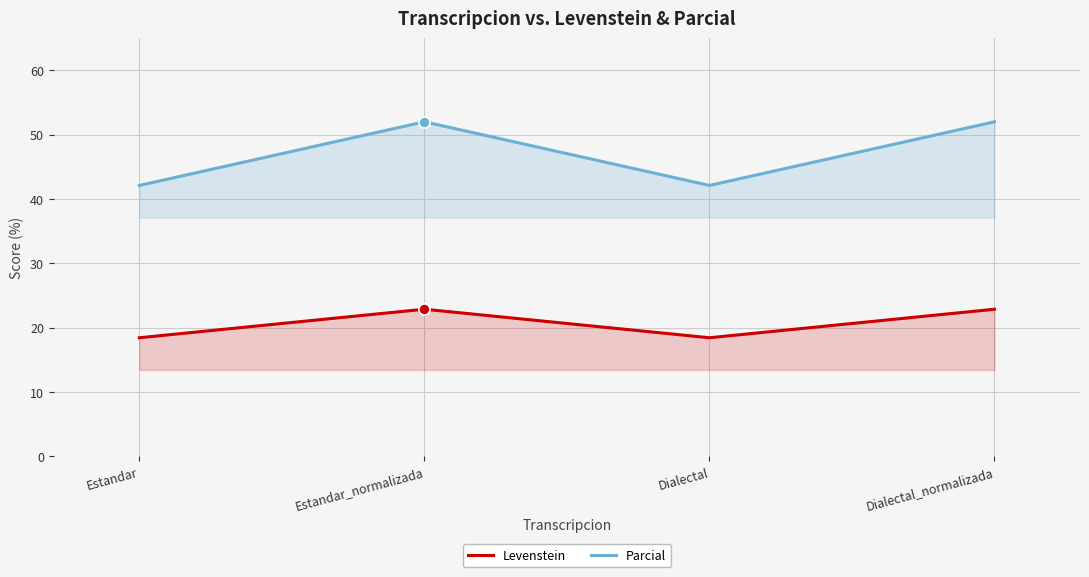

True or false: Levenstein has a value of 31.1 at Estandar.

False